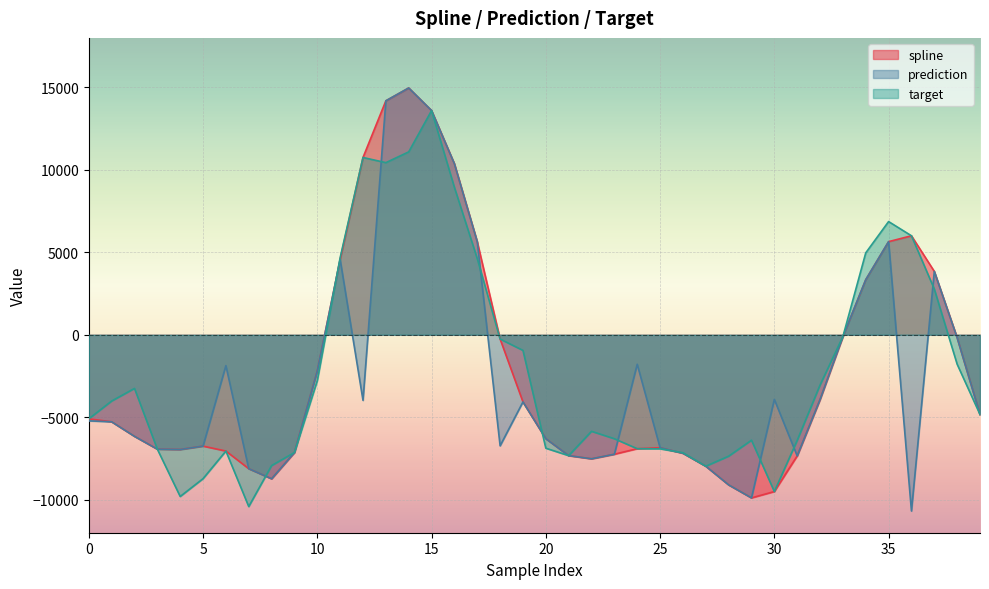

List the series in order of their peak value, highest first.

spline, prediction, target